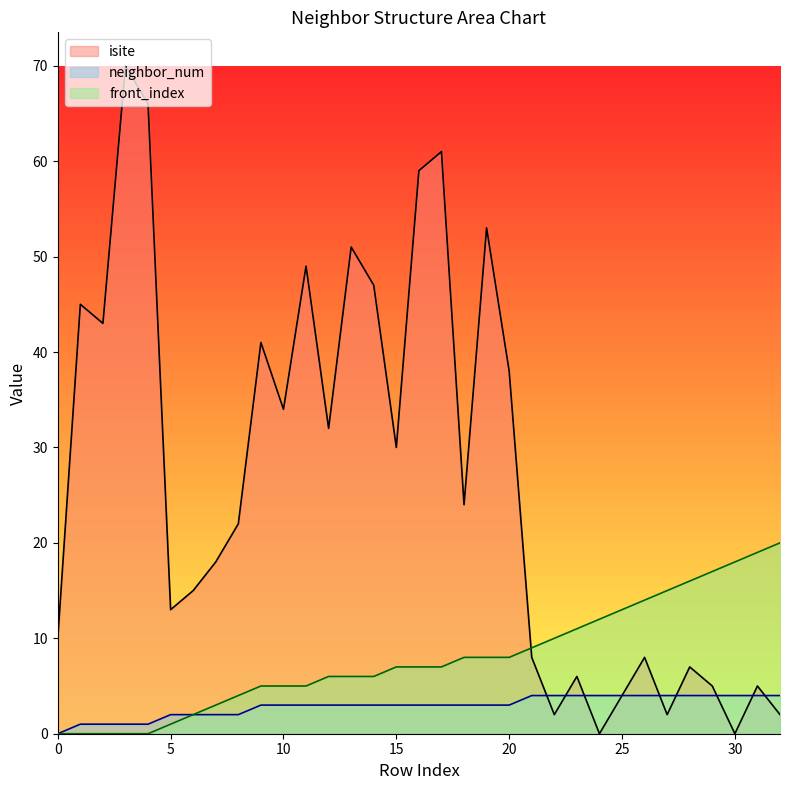

What is the difference between the second highest and minimum values in the neighbor_num series?

4